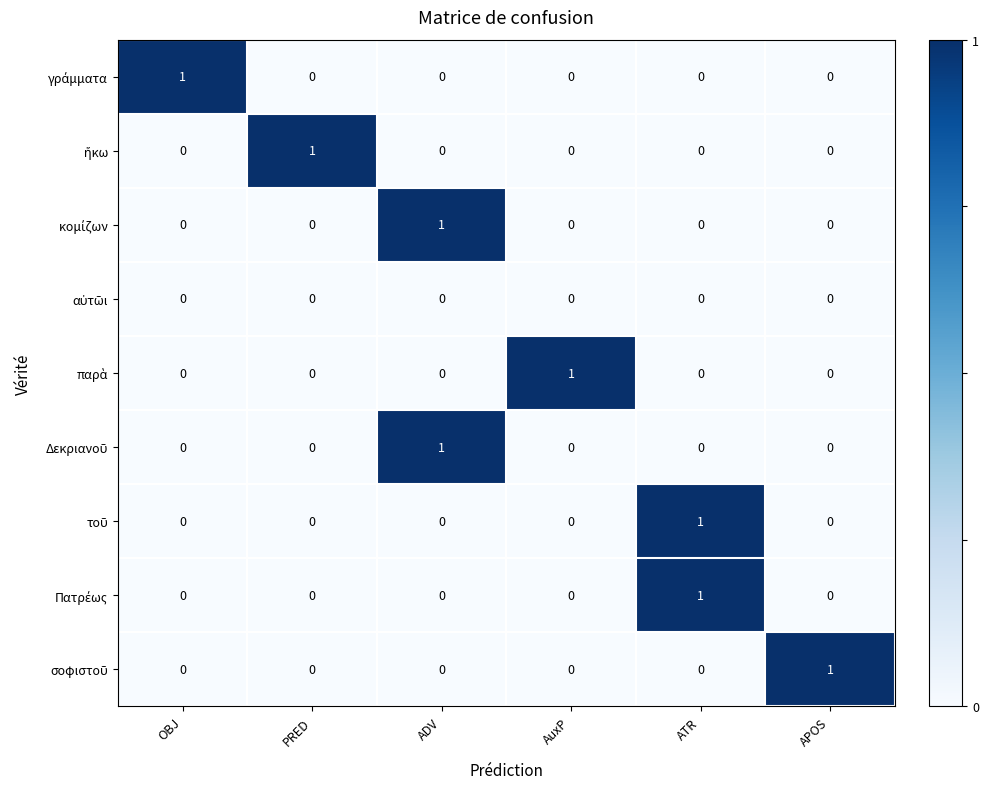

How many categories are shown in the chart?

6